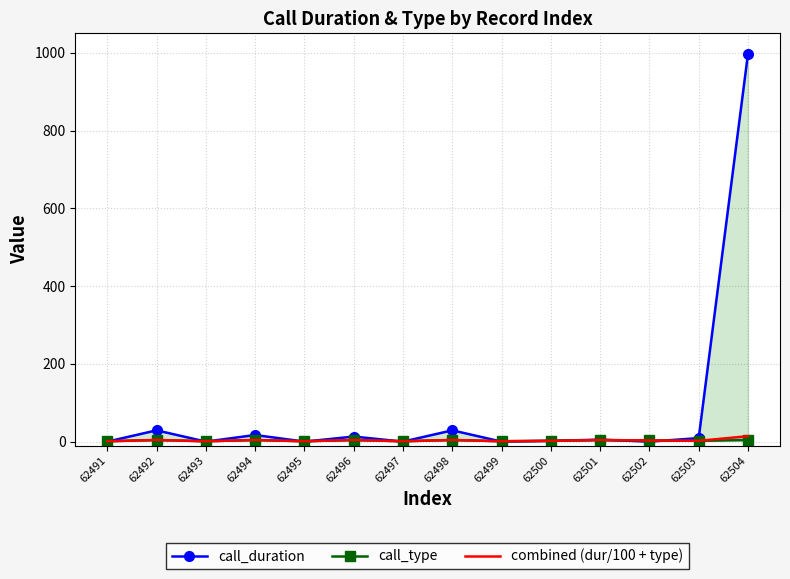

True or false: combined (dur/100 + type) and call_type cross at least once.

False